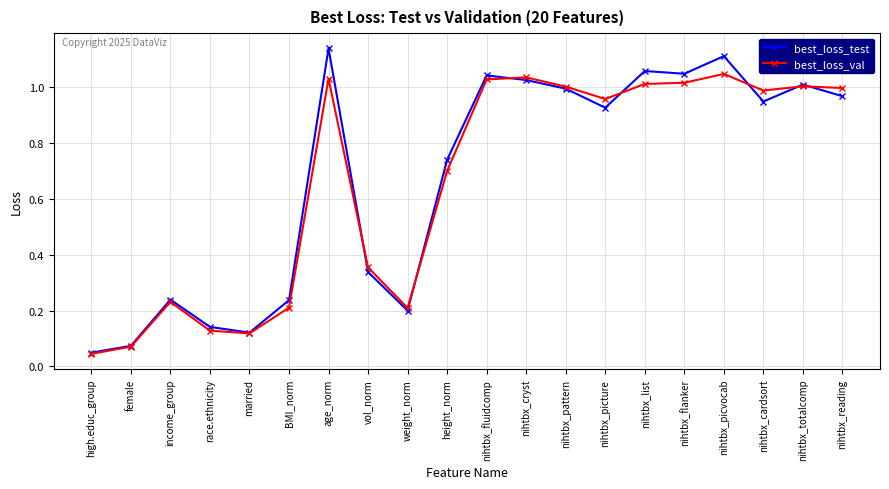

True or false: best_loss_test has more than 0 points higher than both neighbors.

True